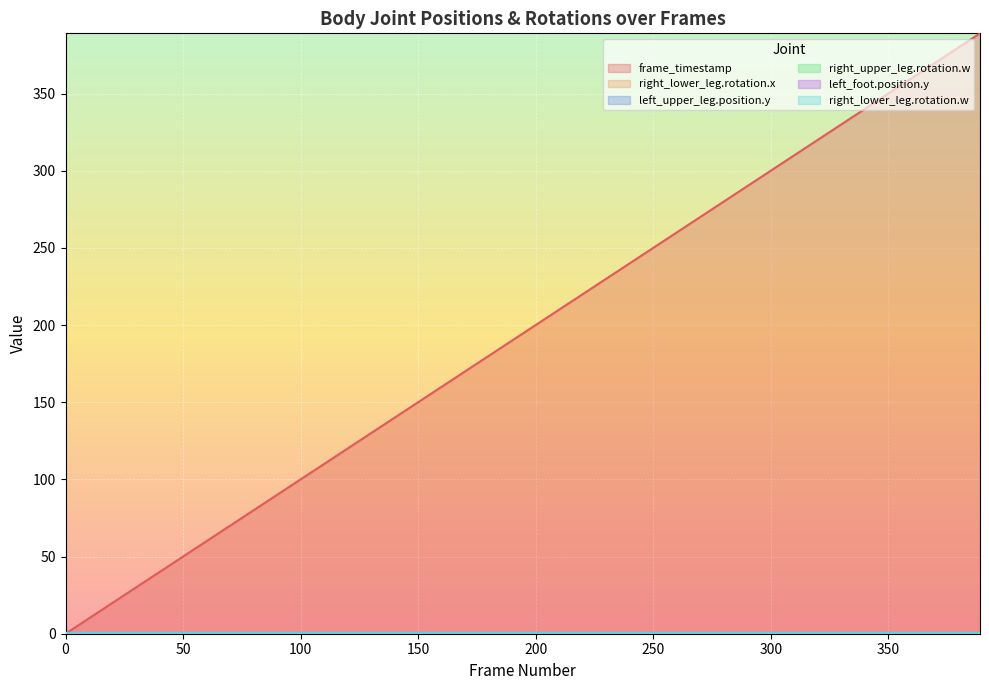

True or false: right_lower_leg.rotation.w and left_foot.position.y cross at least once.

False